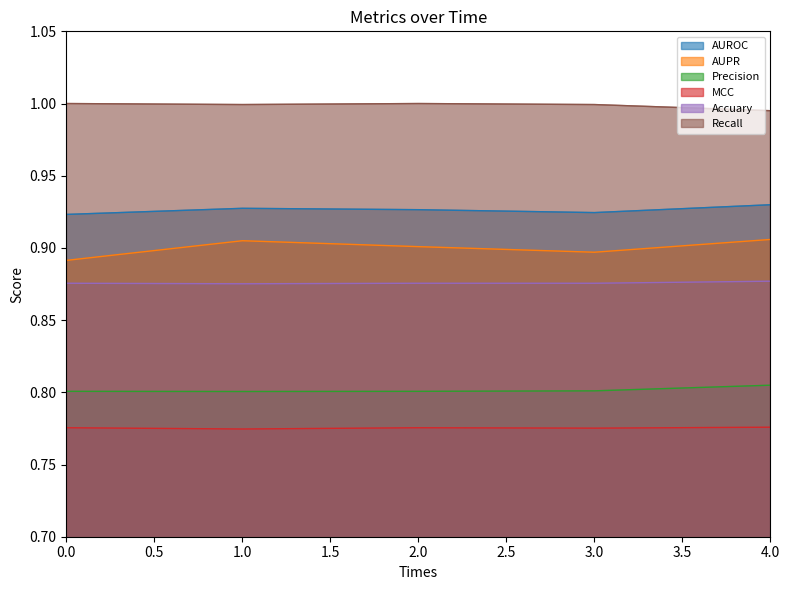

Which series changed the most between 2 and 3?

AUPR